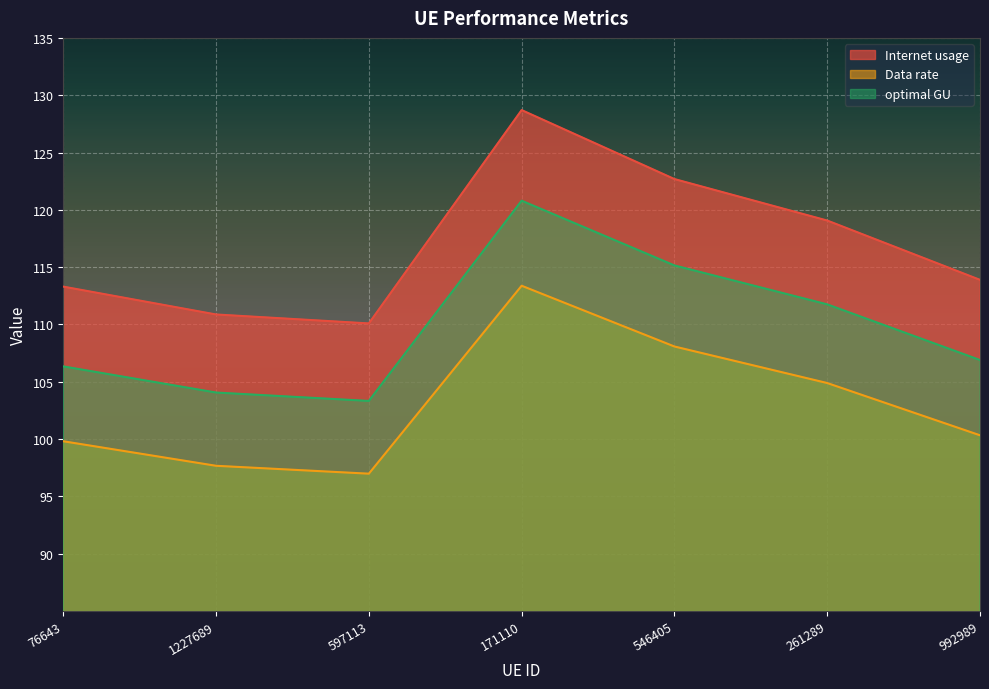

Which has a higher value, 261289 or 1227689?

261289